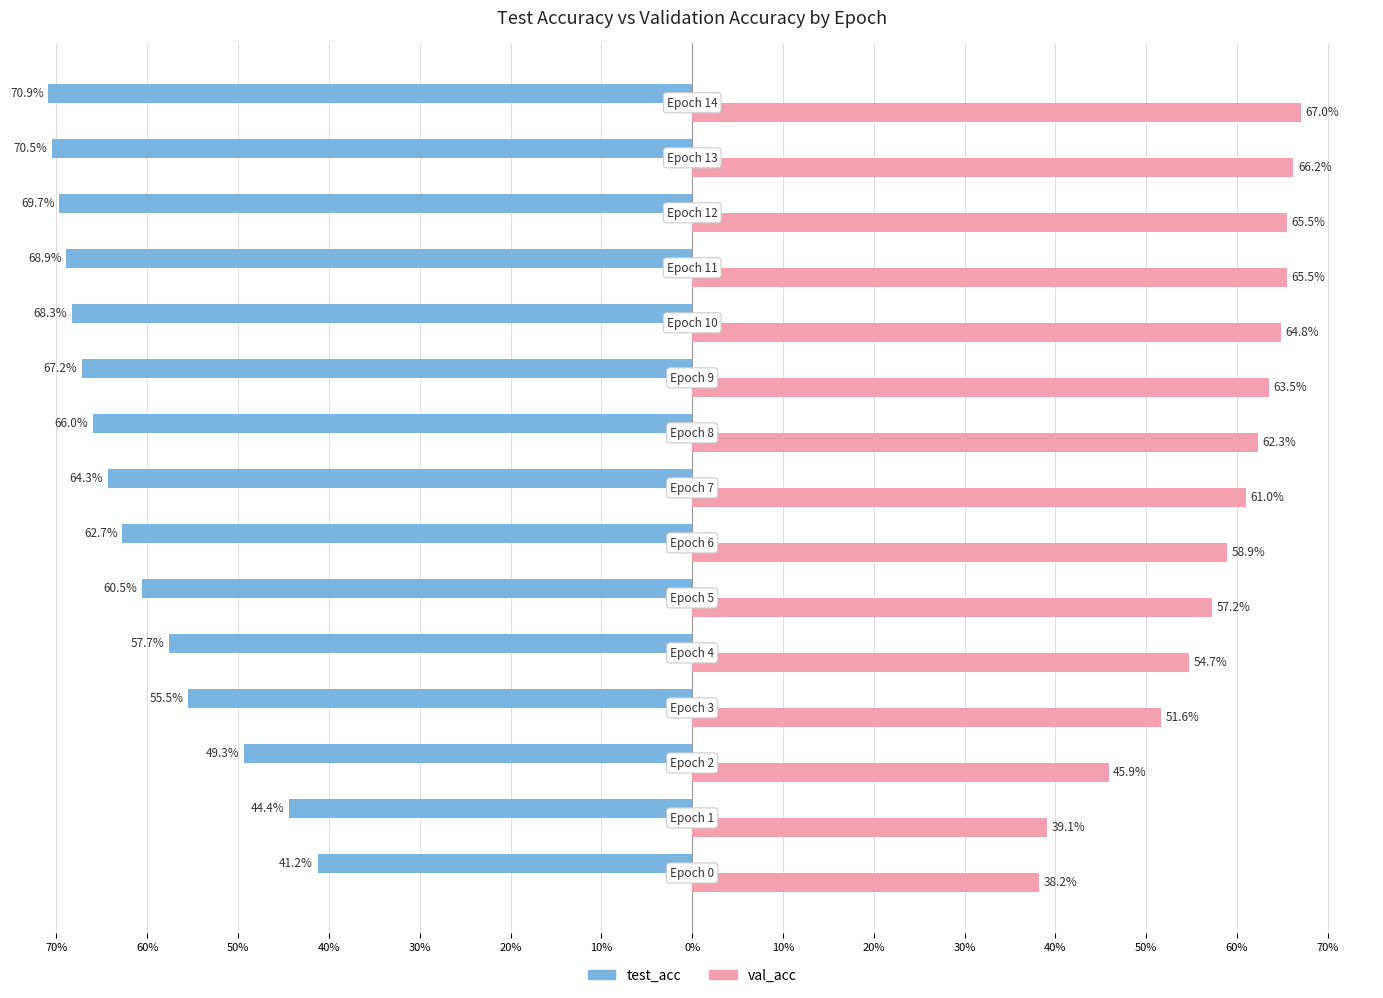

What are all the series names shown in the legend?

test_acc, val_acc